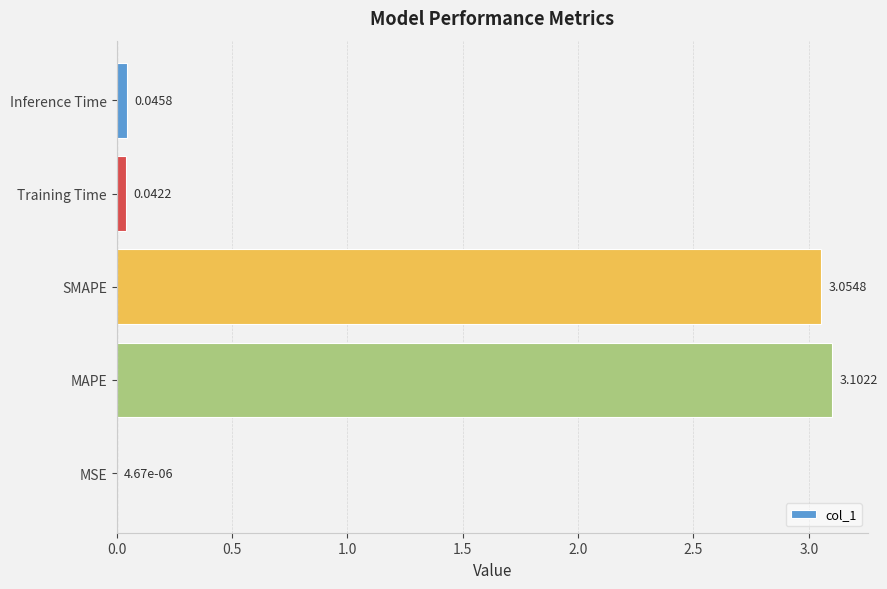

What is the sum of all values?

6.2